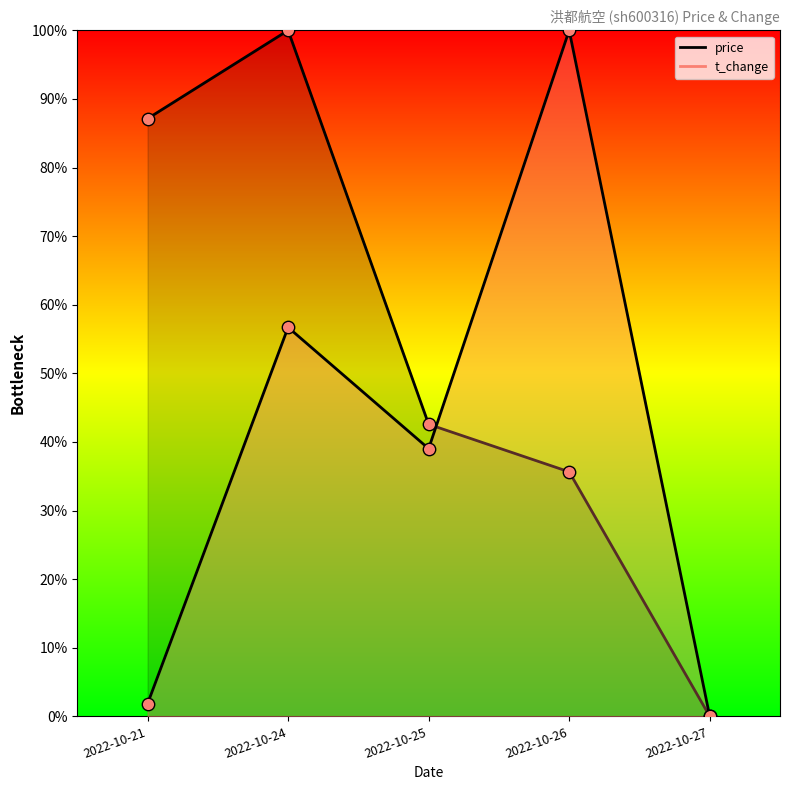

Is the value of t_change at 2022-10-26 greater than the value of price at 2022-10-27?

Yes